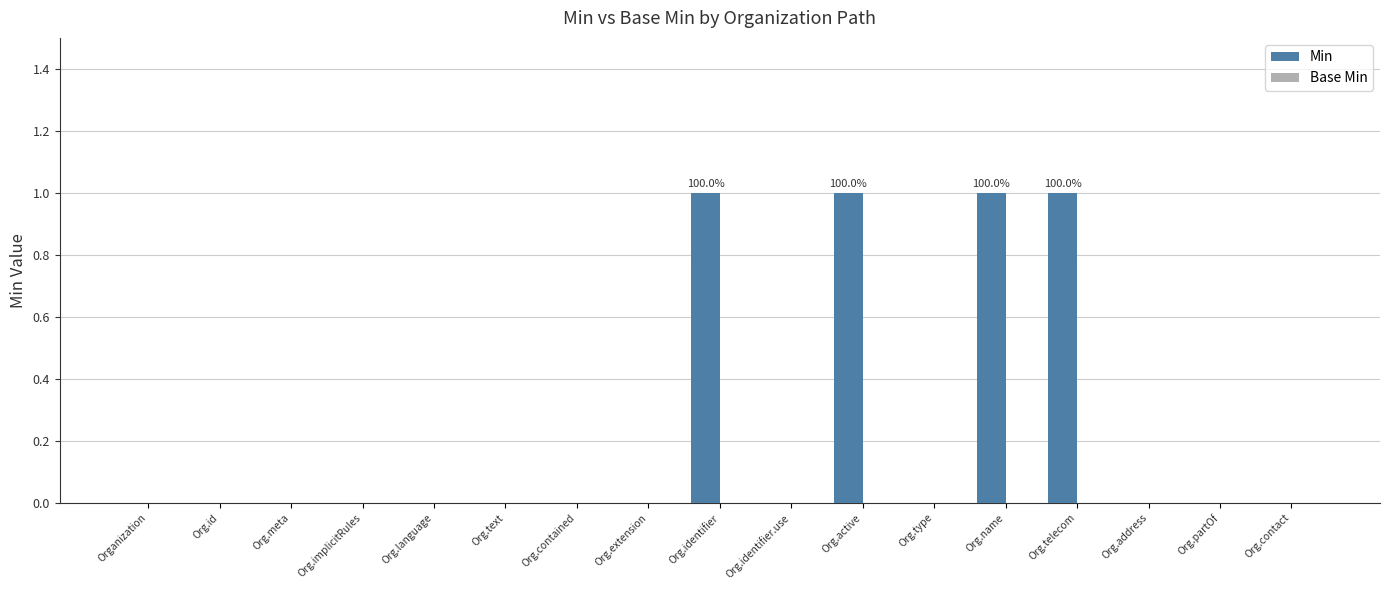

Between Org.text and Org.telecom, which is larger?

Org.telecom